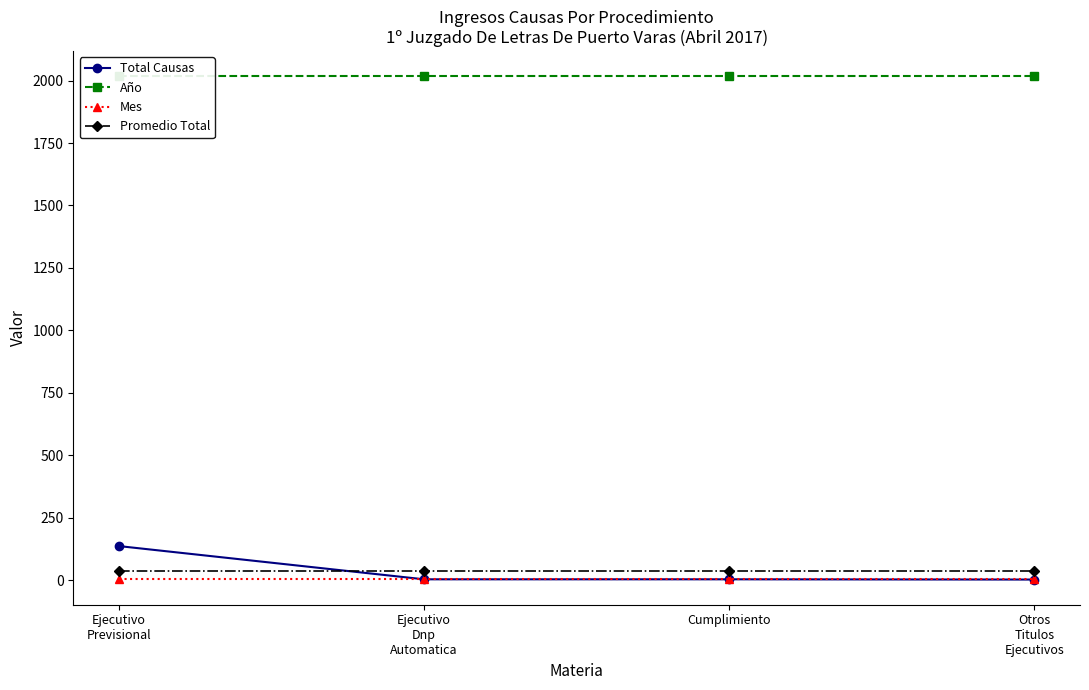

Which label corresponds to the smallest value in the chart?

Otros
Titulos
Ejecutivos